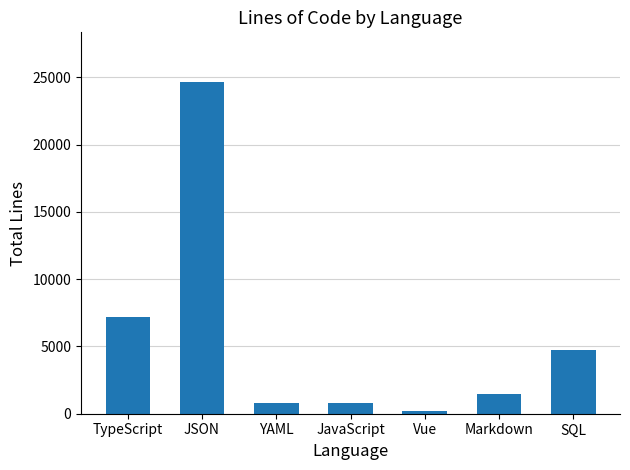

How many data points does each series have?

7